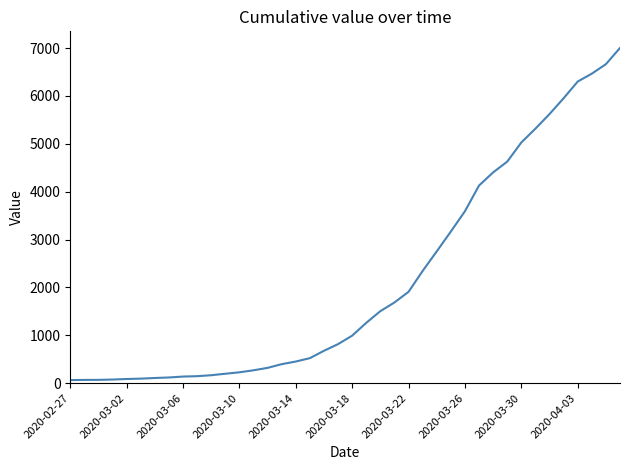

What is the difference between the maximum and minimum values?

6939